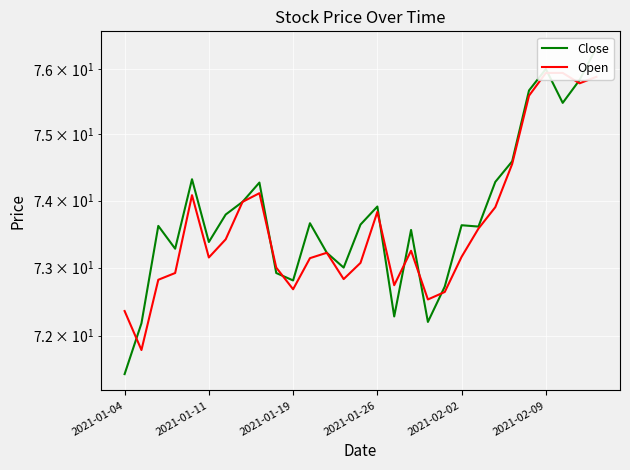

What is the minimum value shown in the chart?

71.4